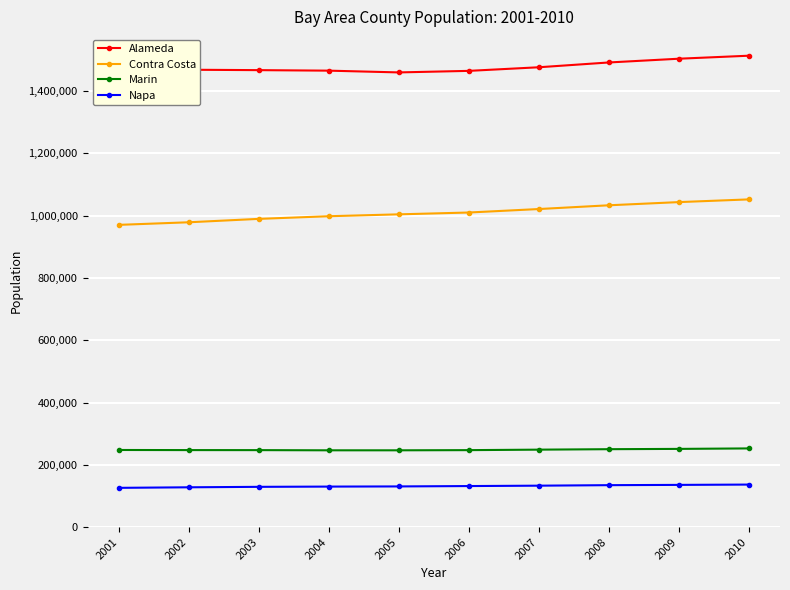

What is the approximate value of Napa at 2008?

134786